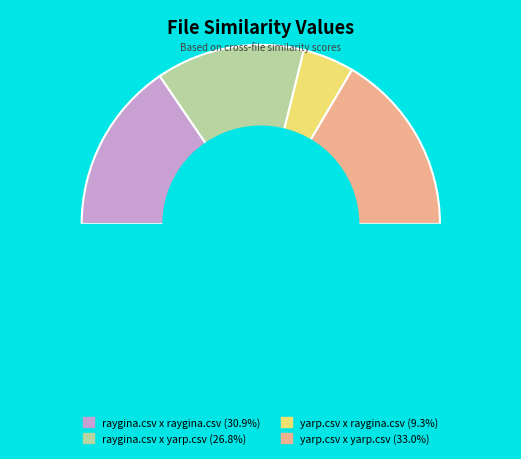

What percentage is the yarp.csv x raygina.csv slice, to the nearest percent?

9%